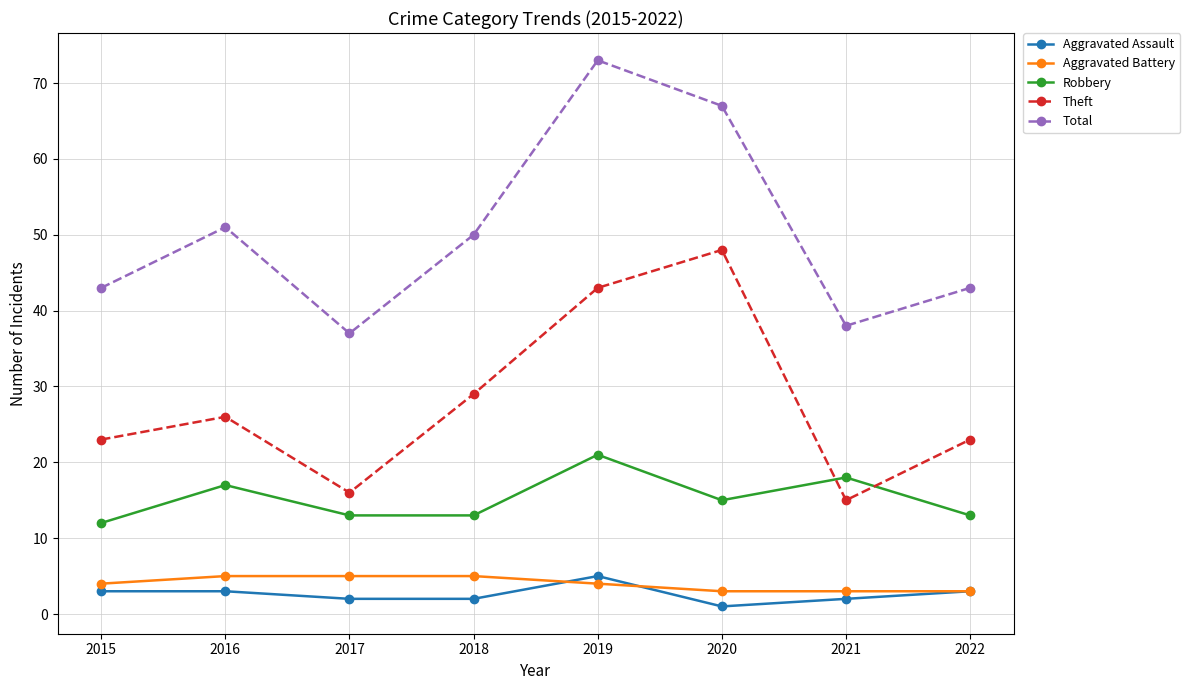

What is the spread (max minus min) of values at 2022?

40